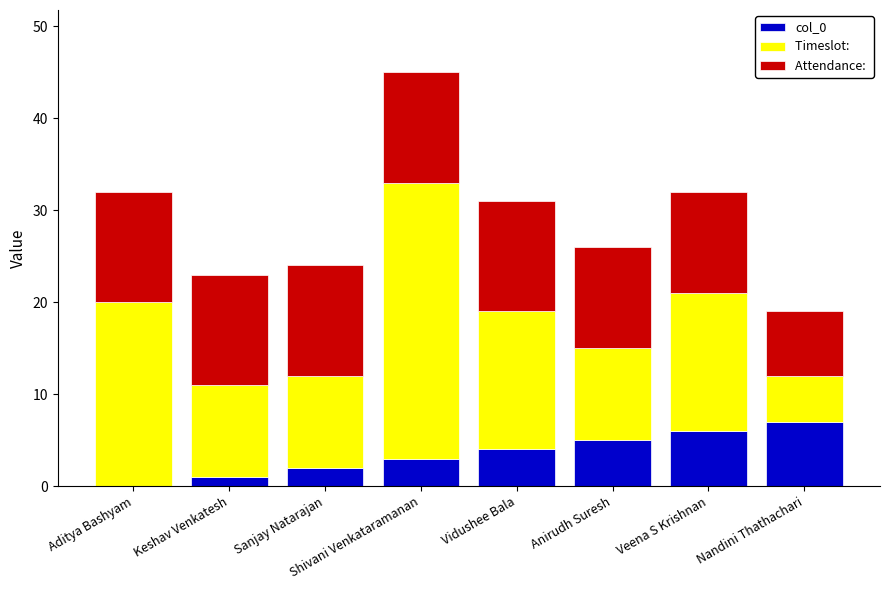

How many categories are shown in the chart?

8